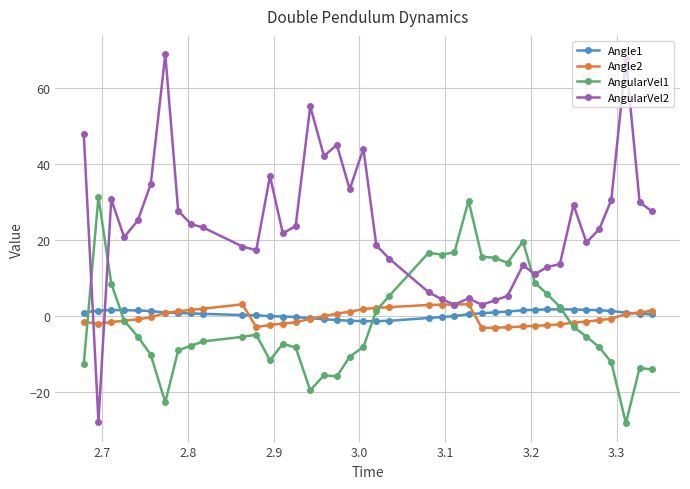

True or false: AngularVel2 and AngularVel1 intersect in this chart.

True